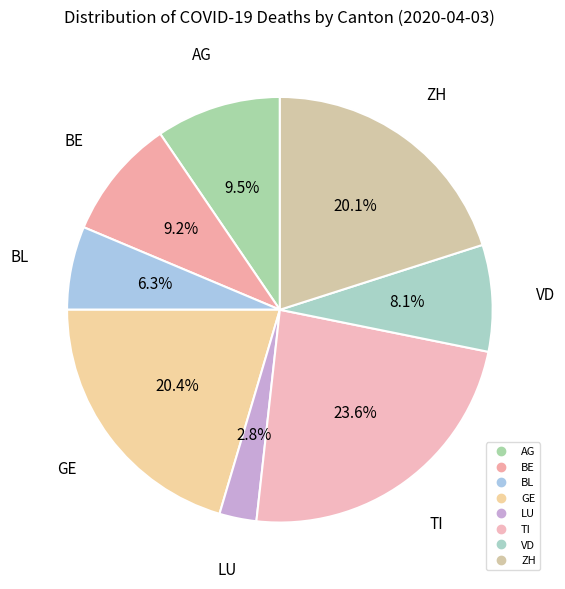

How many slices are in this pie chart?

8